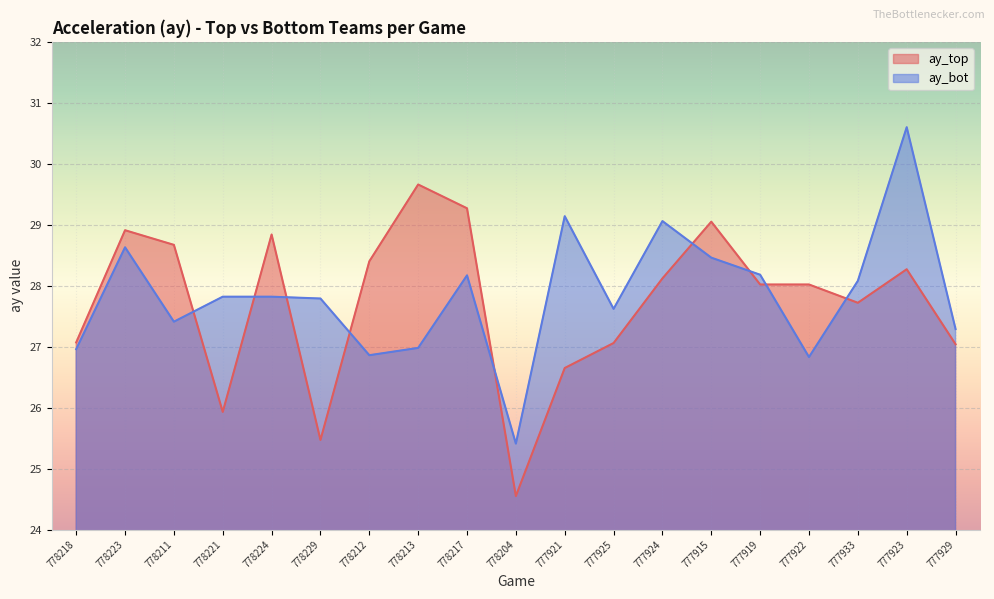

What is the value of the ay_top point at the 17th from the left?

27.7